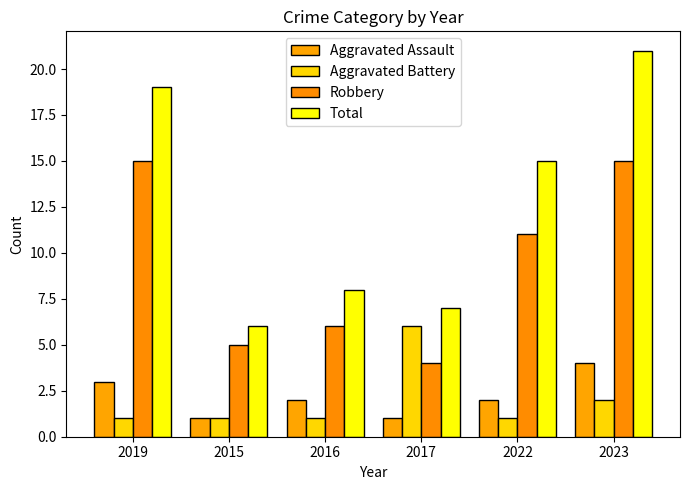

Which series has the widest spread of values?

Total